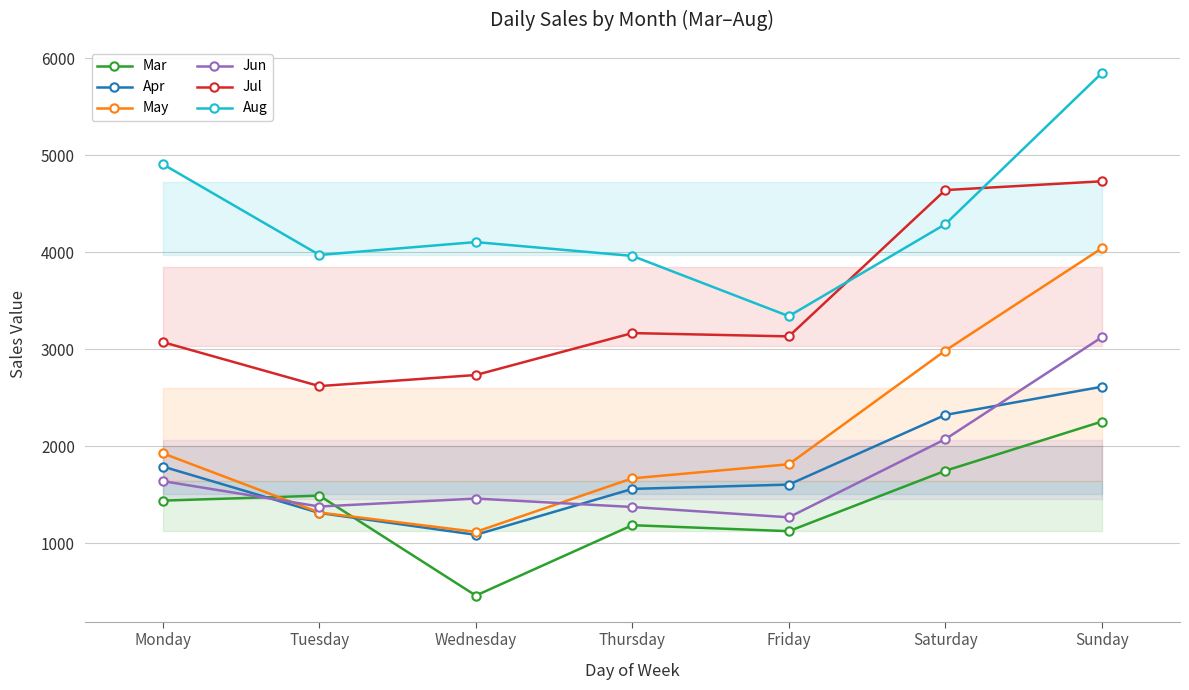

True or false: May and Apr cross at least once.

False